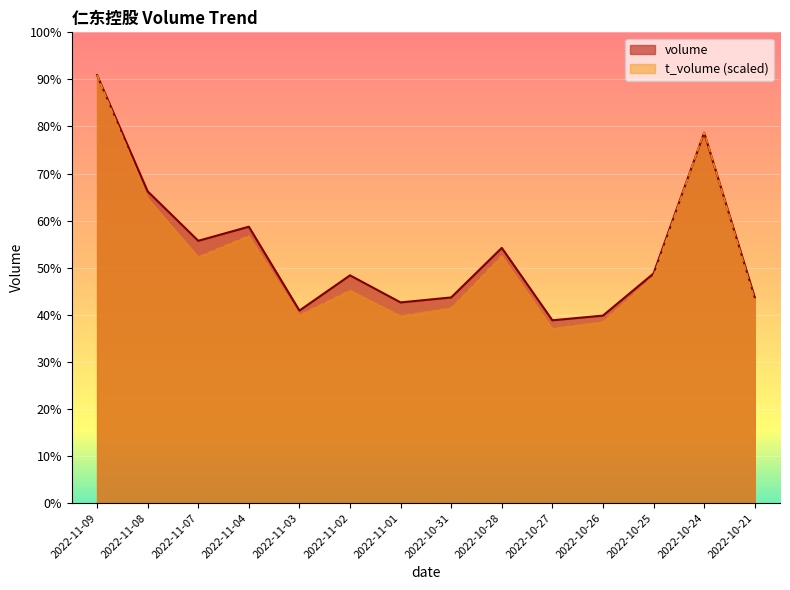

What is the average value of the t_volume series?

27254